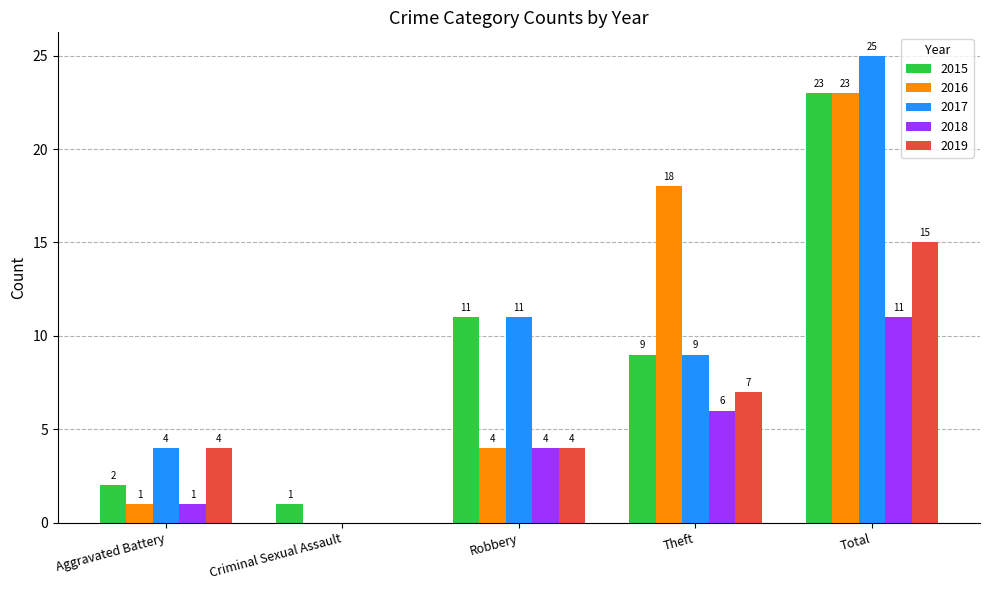

Where does the 2015 series first go above 9?

Robbery